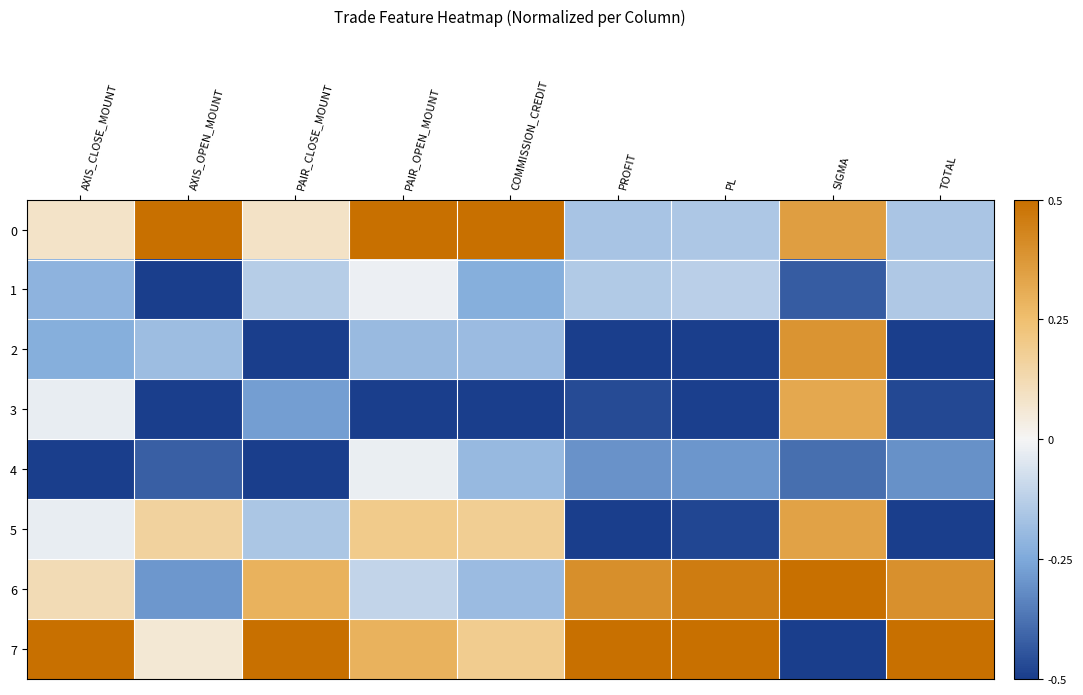

Which series has the widest spread of values?

7